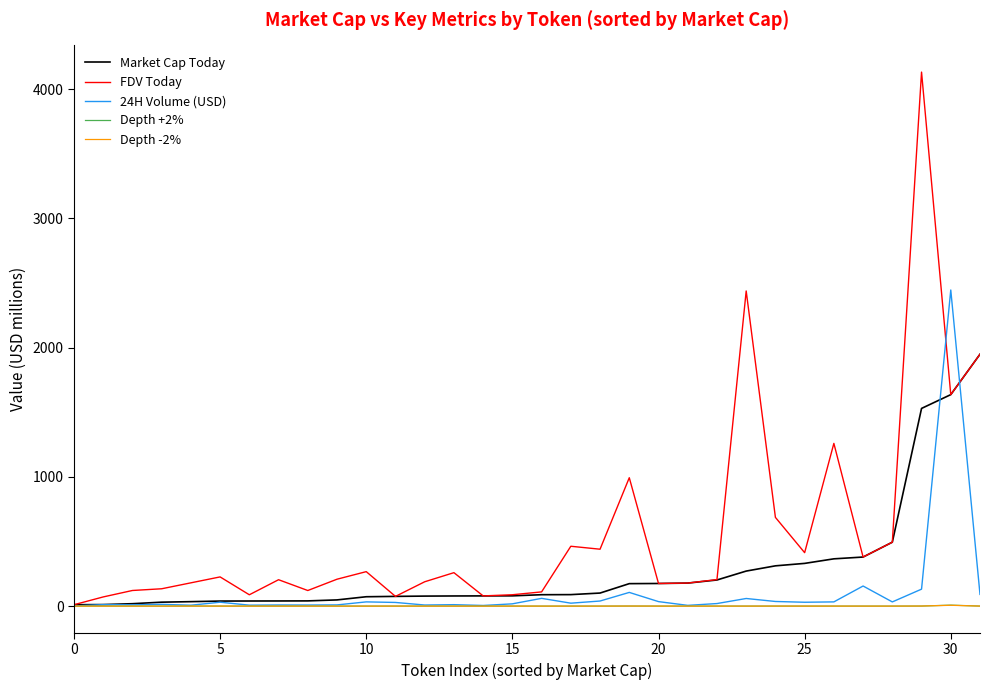

What is the maximum value shown in the chart?

4131.9